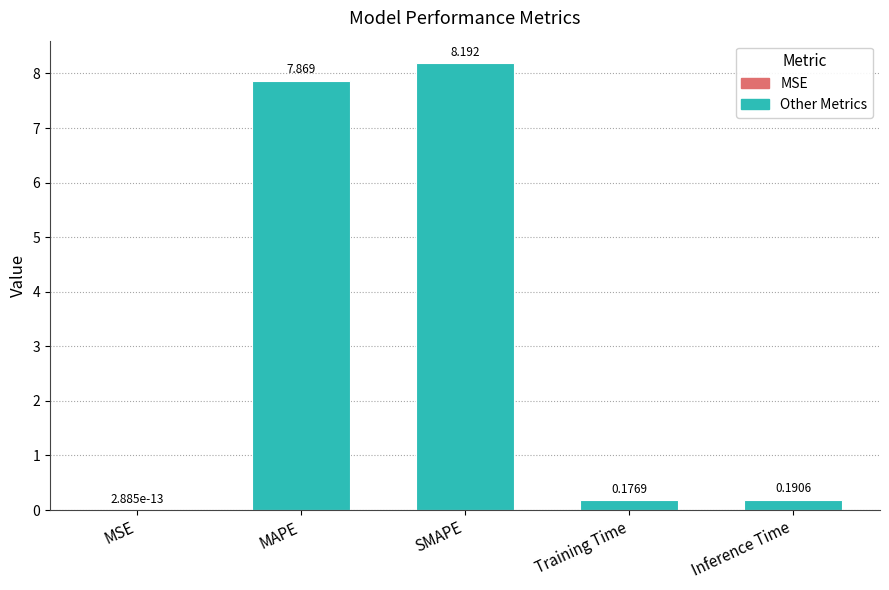

Rank the categories by value from highest to lowest.

SMAPE, MAPE, Inference Time, Training Time, MSE